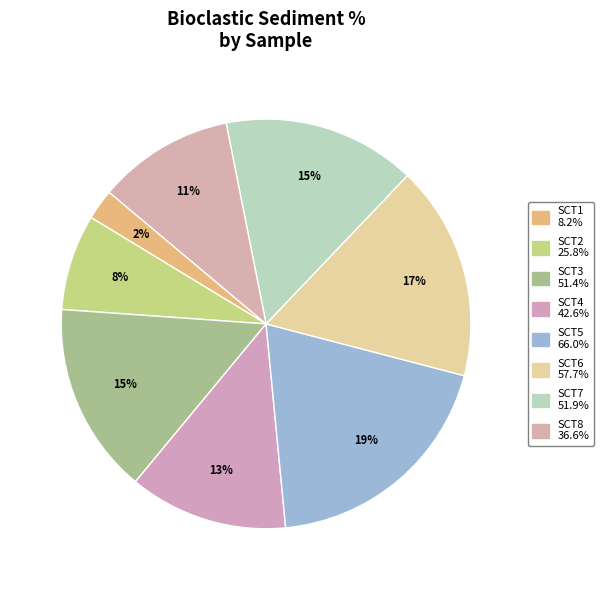

To the nearest percent, what is the combined percentage of SCT6 and SCT7?

32%